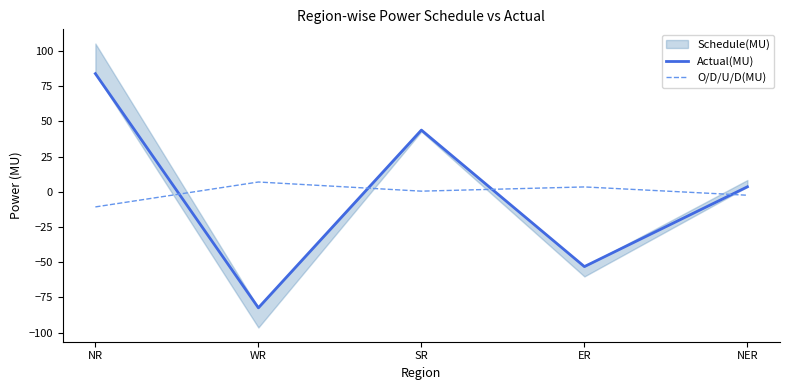

At which category is the sum across all series the highest?

NR